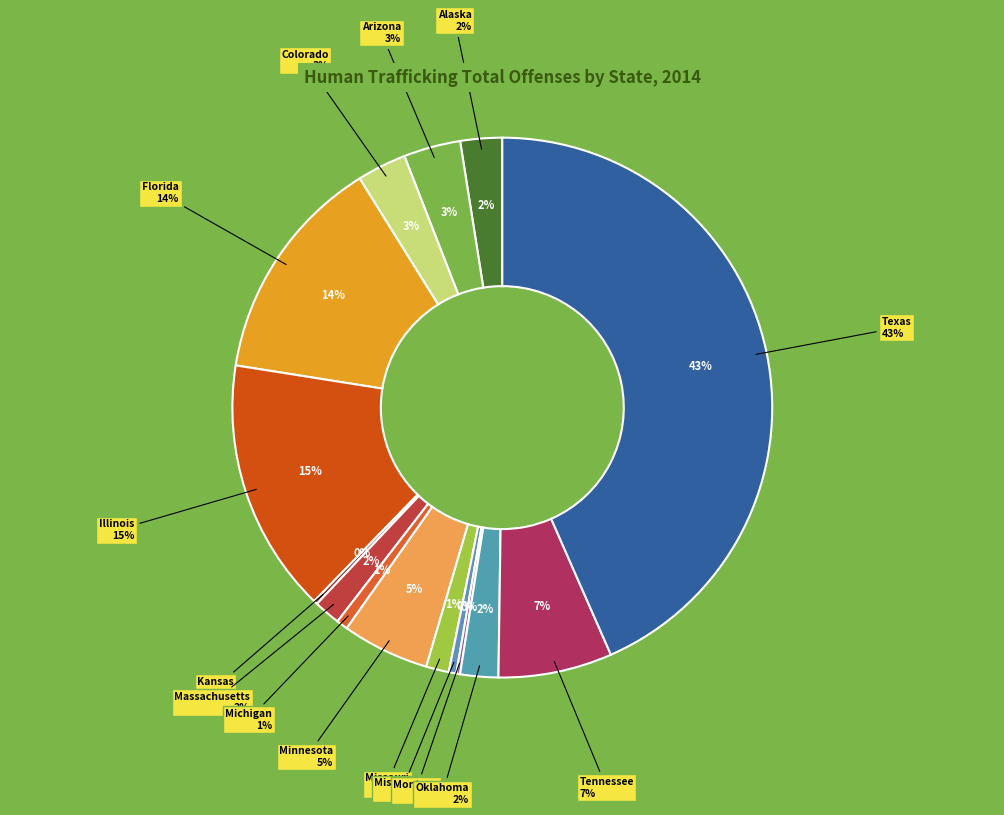

Rank the categories by value from lowest to highest.

Kansas, Montana, Mississippi, Michigan, Missouri, Massachusetts, Oklahoma, Alaska, Colorado, Arizona, Minnesota, Tennessee, Florida, Illinois, Texas